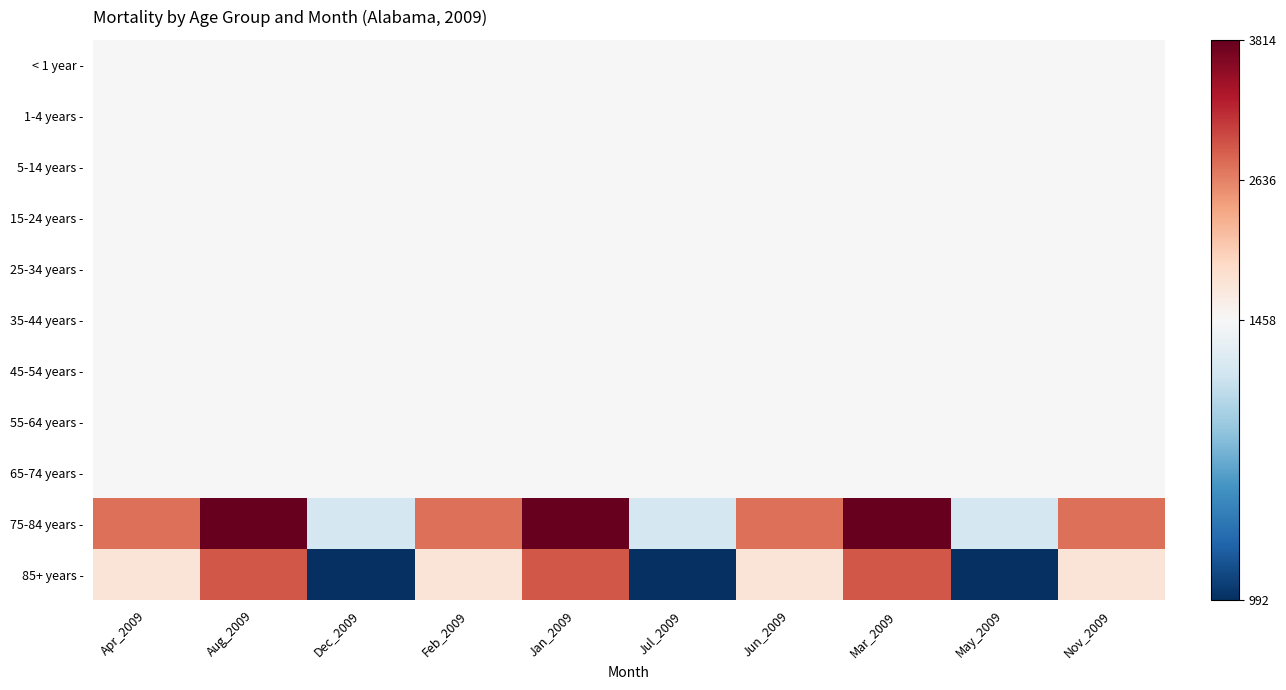

At how many categories does at least one series exceed 1220?

10